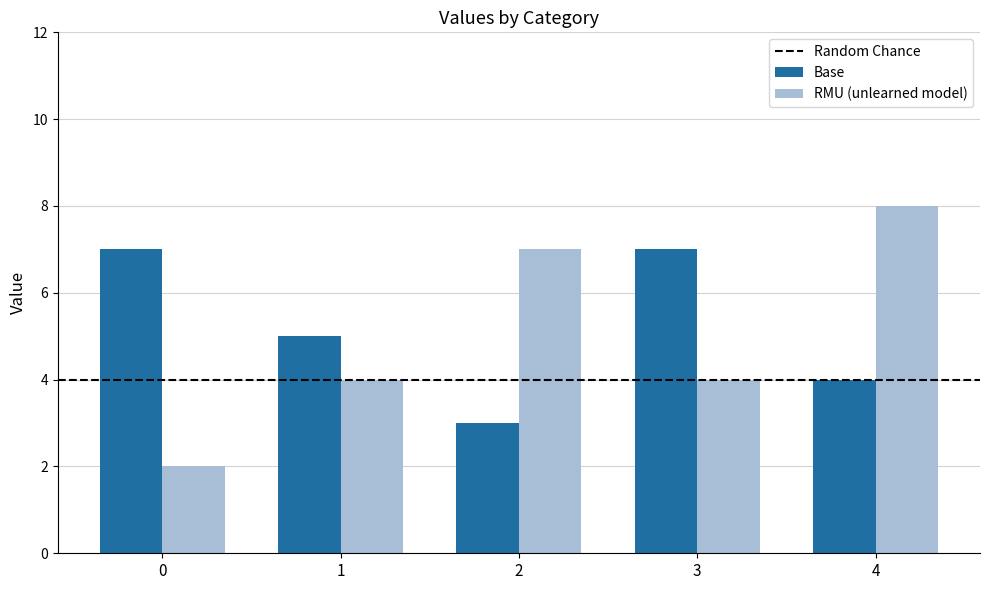

List the series in order of their overall mean, highest first.

Base, RMU (unlearned model)